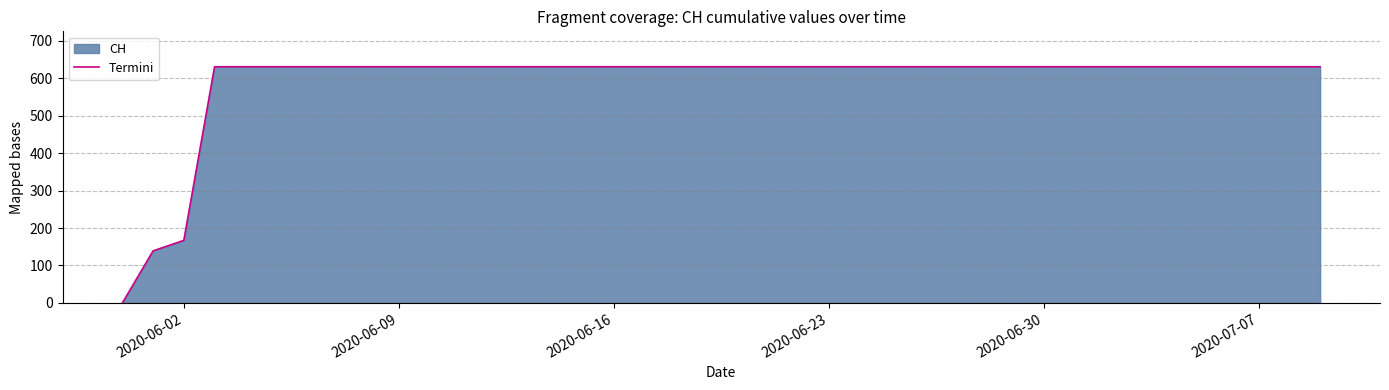

What is the maximum value shown in the chart?

631